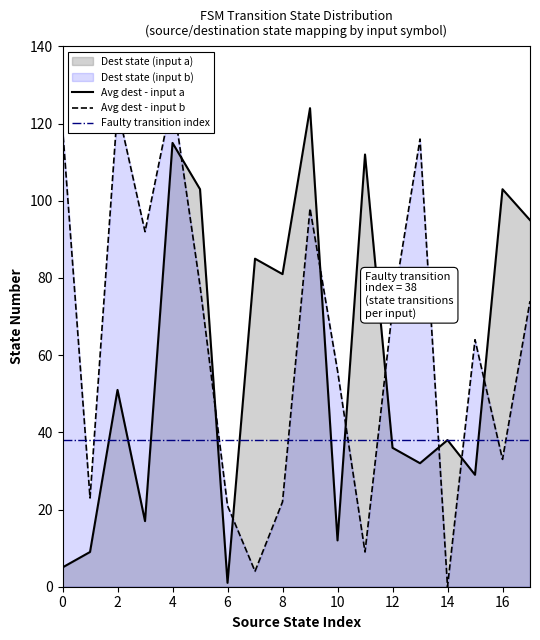

What is the highest value of the Avg dest - input a series?

124